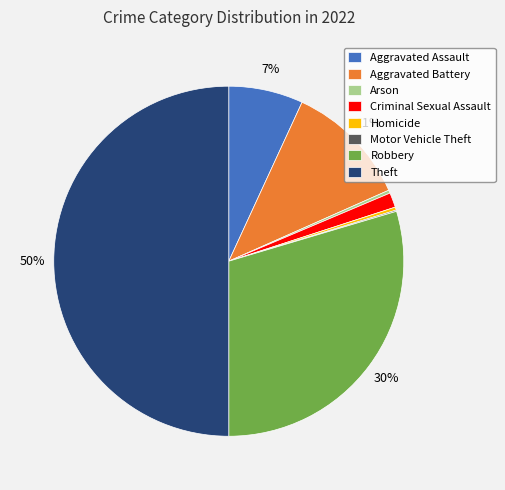

Which slice is the largest?

Theft